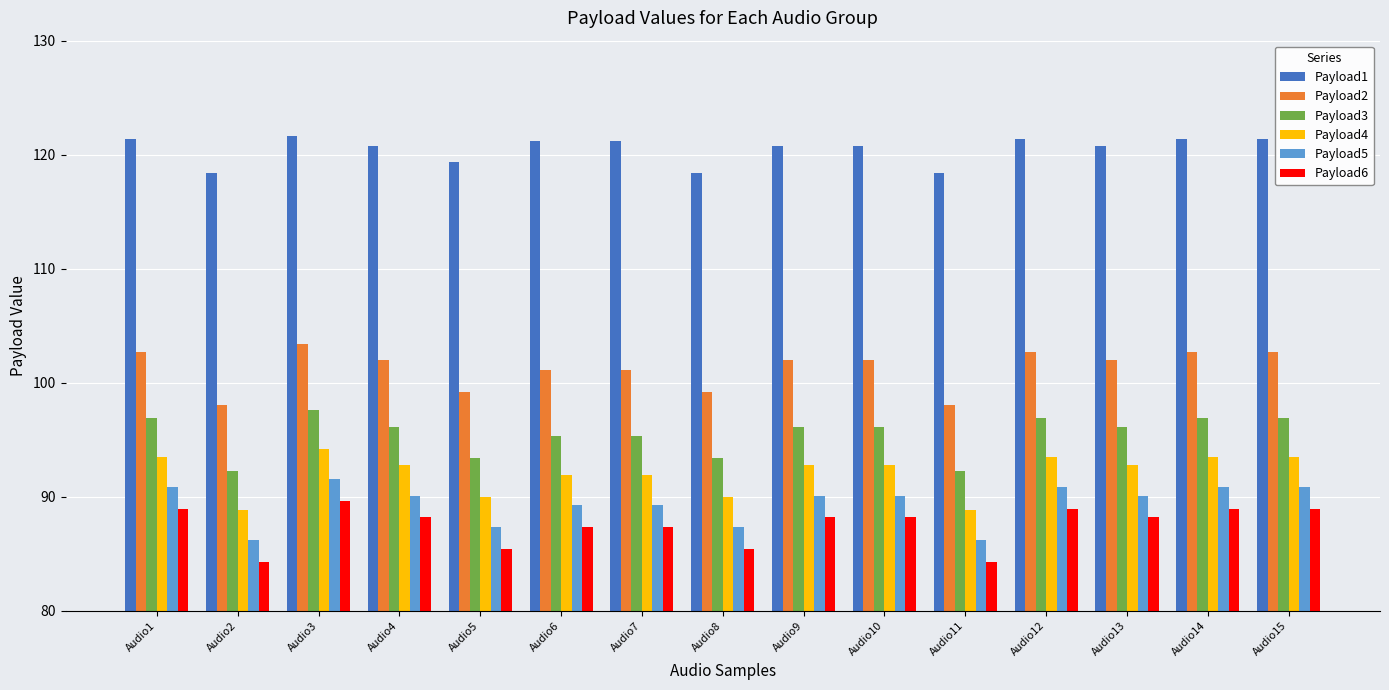

Which series changed the most between Audio7 and Audio8?

Payload1